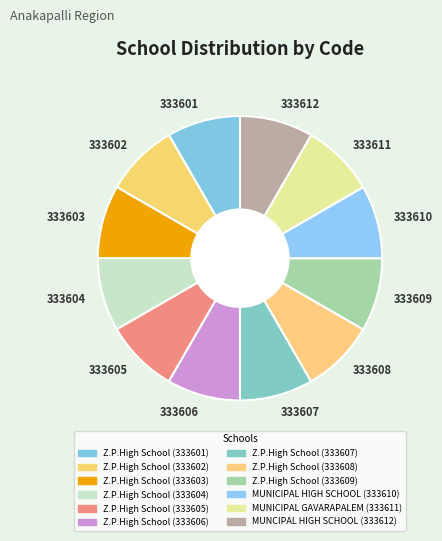

Approximately how many times larger is the value at 333606 compared to 333601?

1.0